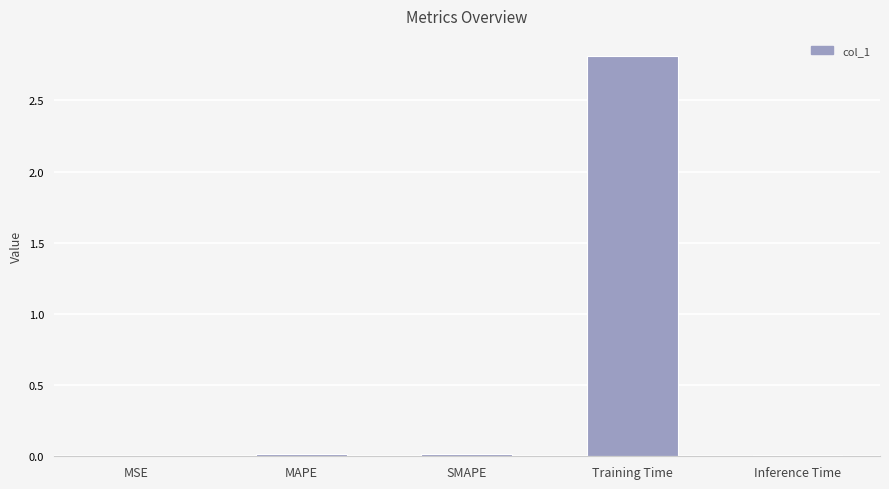

The value at Inference Time is 0.0. True or false?

True